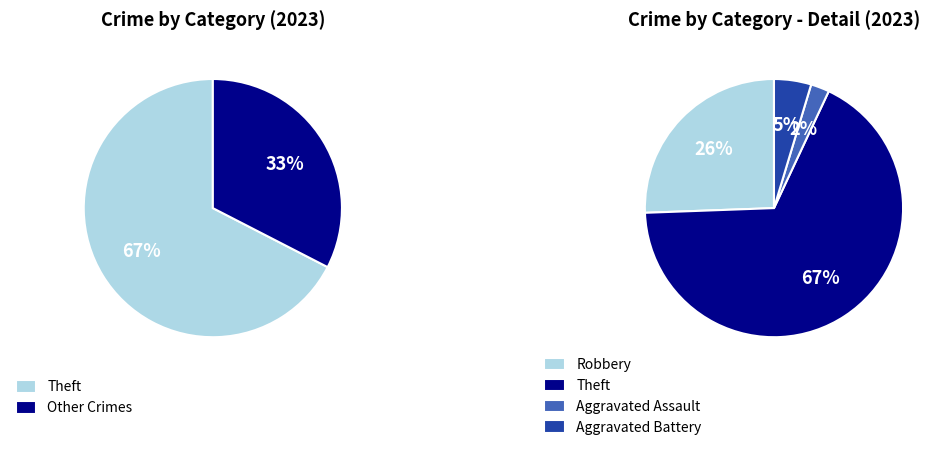

What percentage is NOT represented by Criminal Sexual Assault?

100.0%